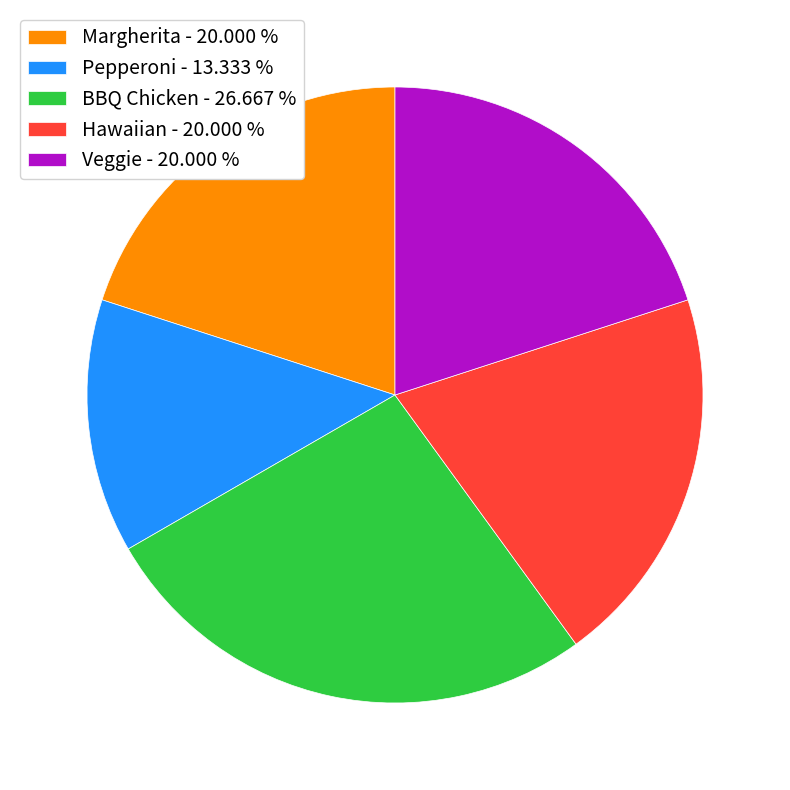

Which has a higher value, Hawaiian or Pepperoni?

Hawaiian